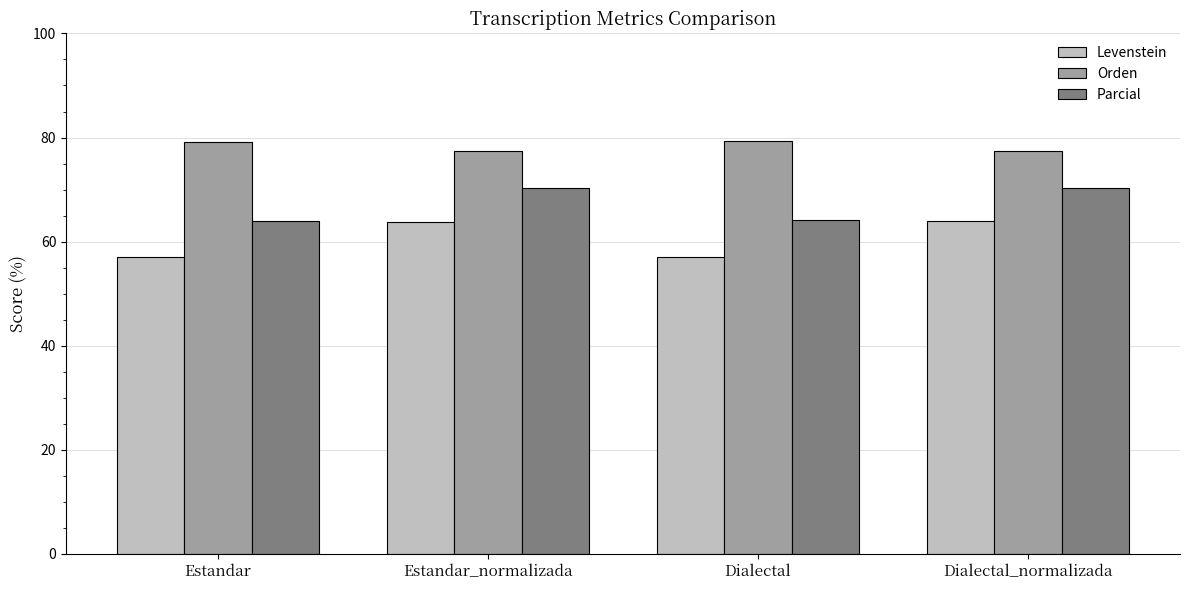

Are the bars horizontal?

No